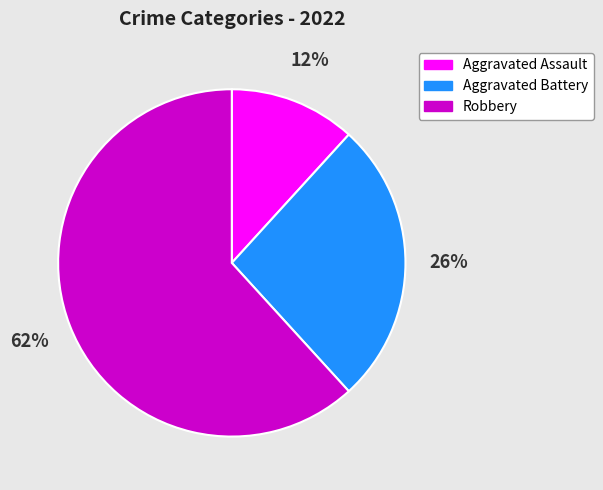

The Robbery slice represents 72% of the pie. True or false?

False